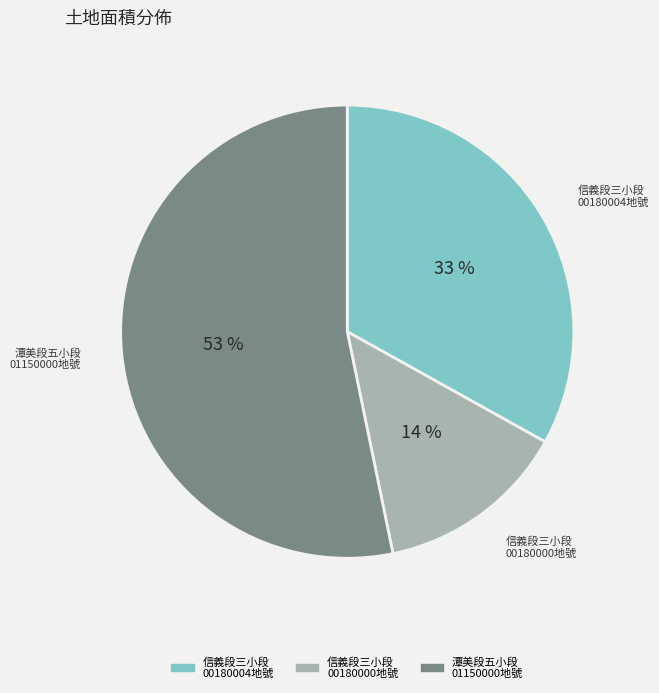

Which category has the biggest portion of the pie?

潭美段五小段 01150000地號